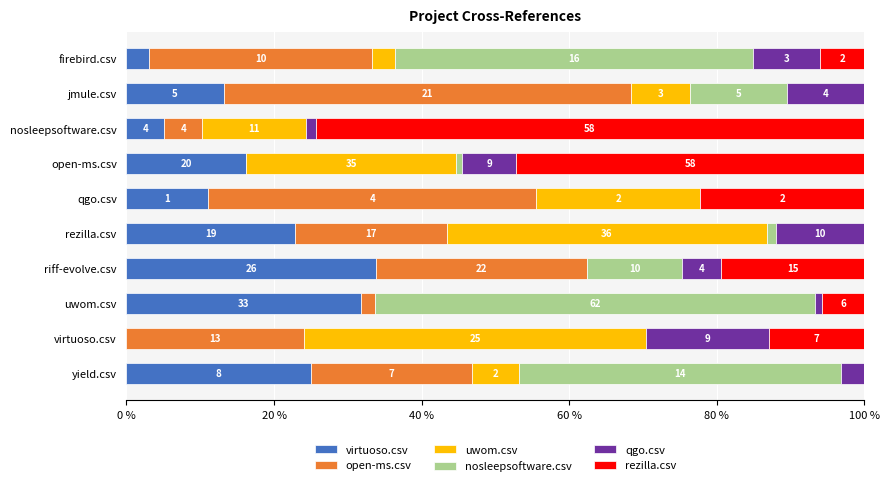

What are all the series names shown in the legend?

virtuoso.csv, open-ms.csv, uwom.csv, nosleepsoftware.csv, qgo.csv, rezilla.csv